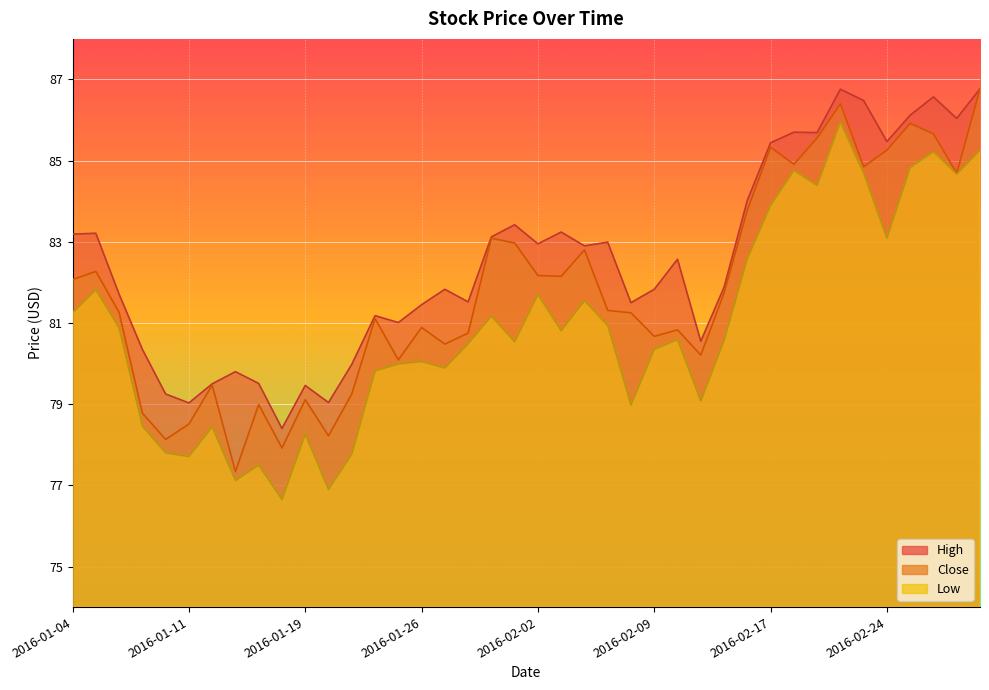

Between 2016-01-11 and 2016-02-04, which series saw the biggest shift?

Close